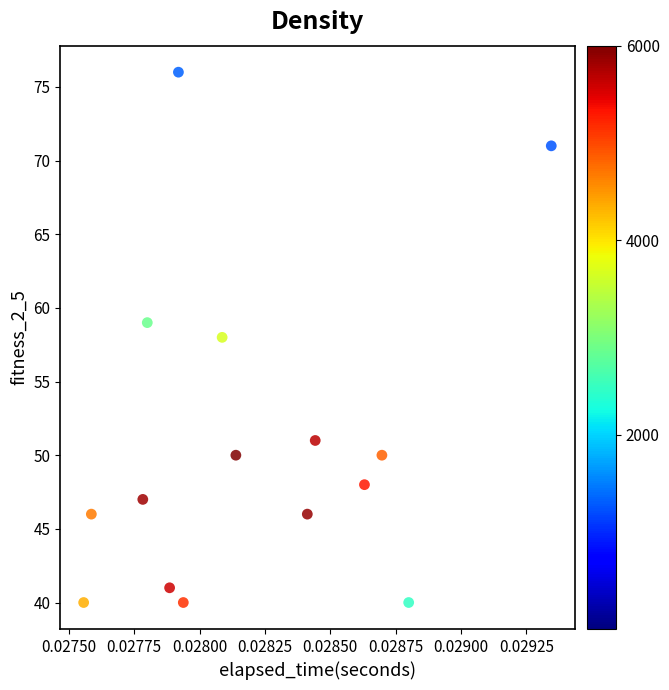

What is the range of Y values (max minus min)?

36